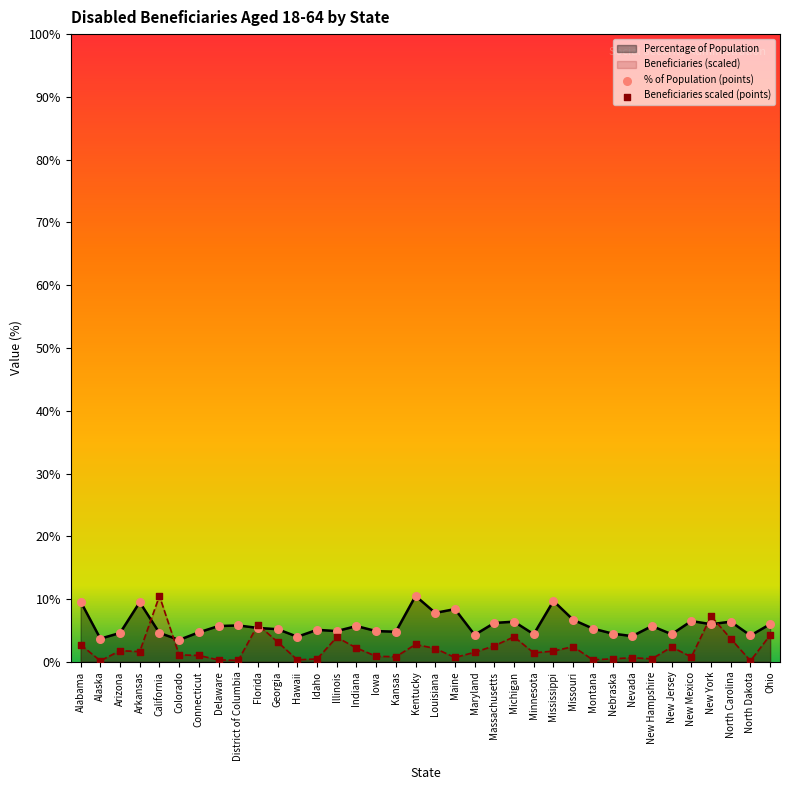

What is the total value across all series at Massachusetts?

8.8